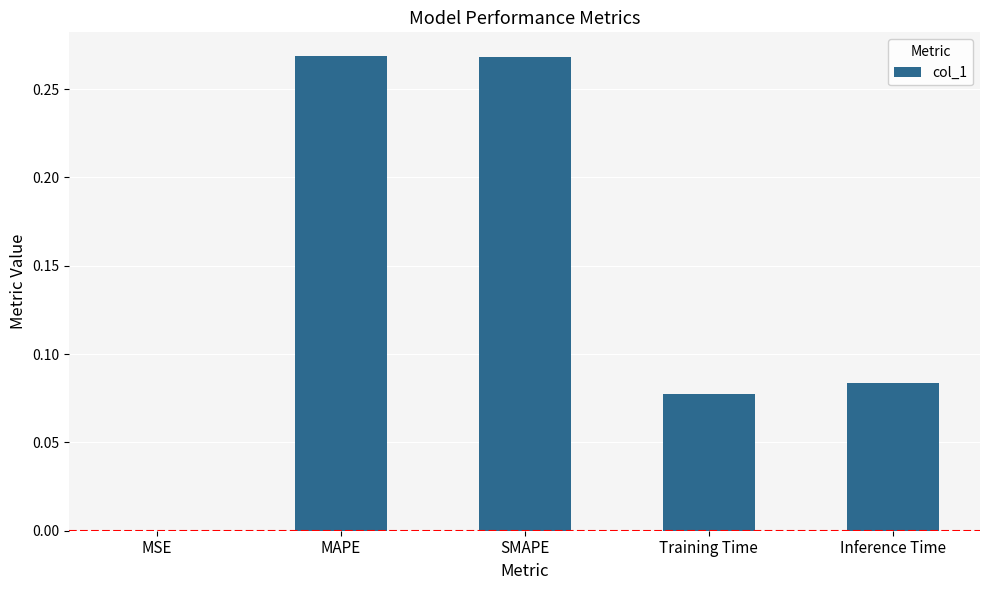

Does the chart contain stacked bars?

No